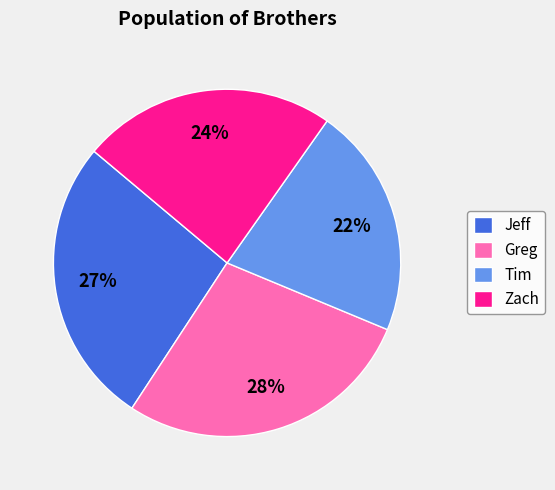

The Greg slice represents 43% of the pie. True or false?

False